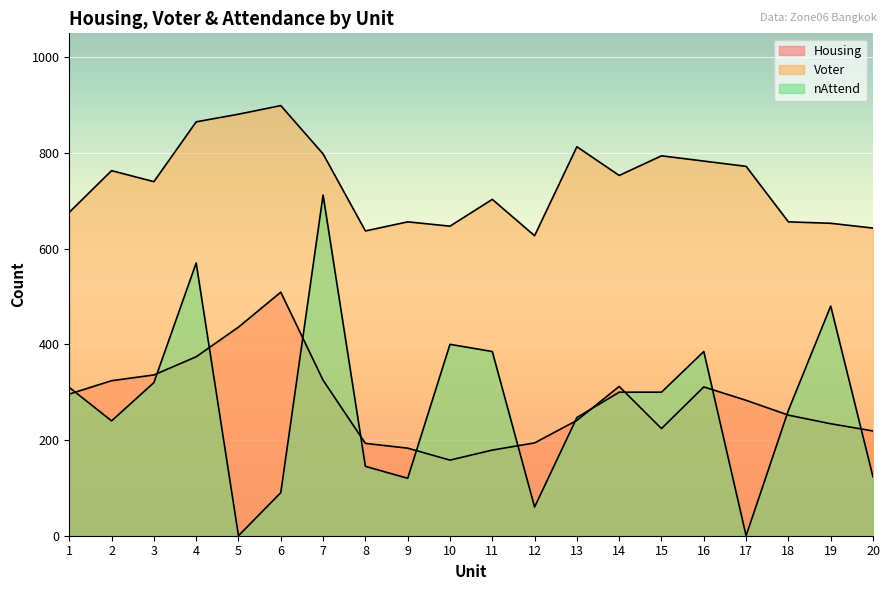

How many lines are shown in the chart?

3